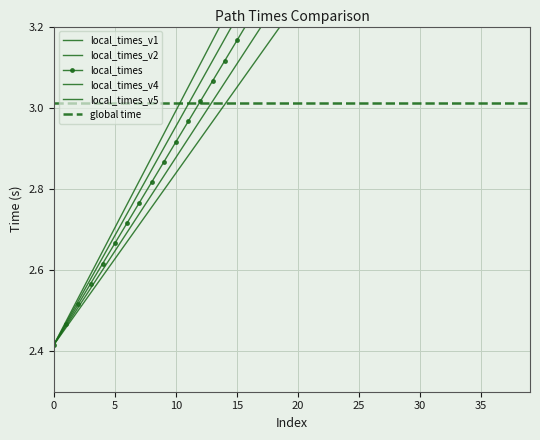

Which series has the largest total across all categories?

local_times_v5